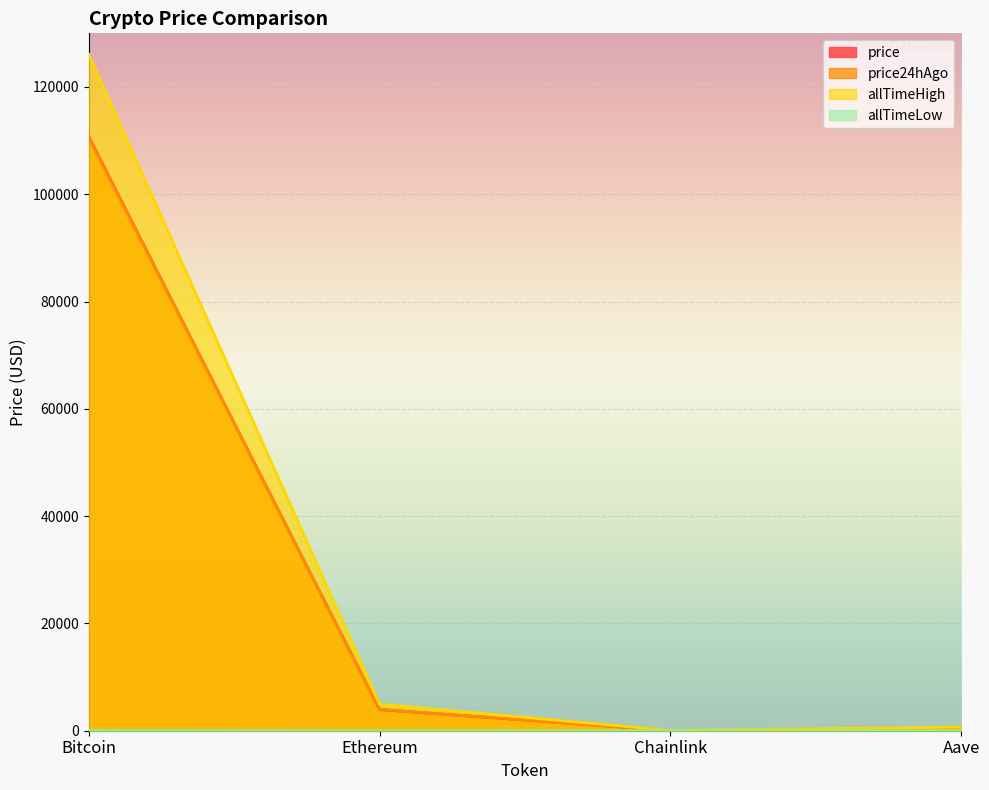

What is the difference between the second highest and second lowest values in the allTimeLow series?

25.6